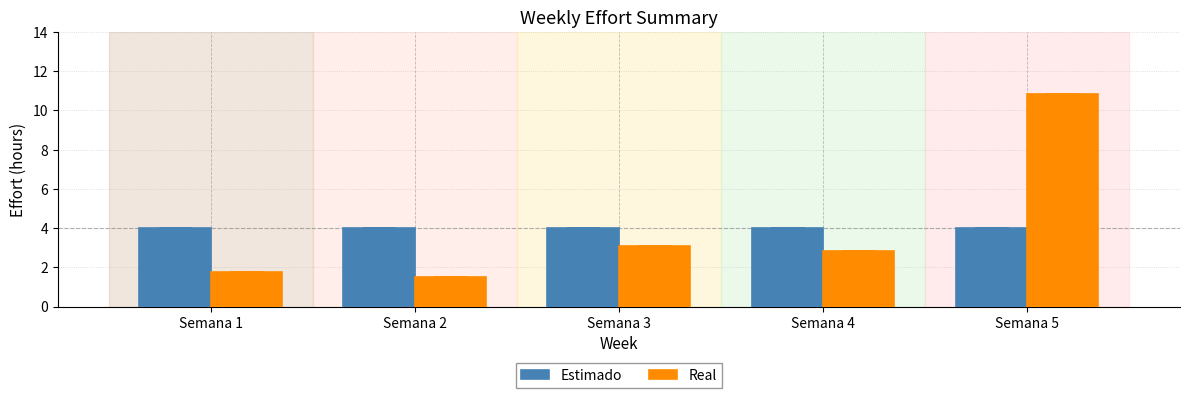

What is the value of the Real bar at the 5th from the left?

10.8